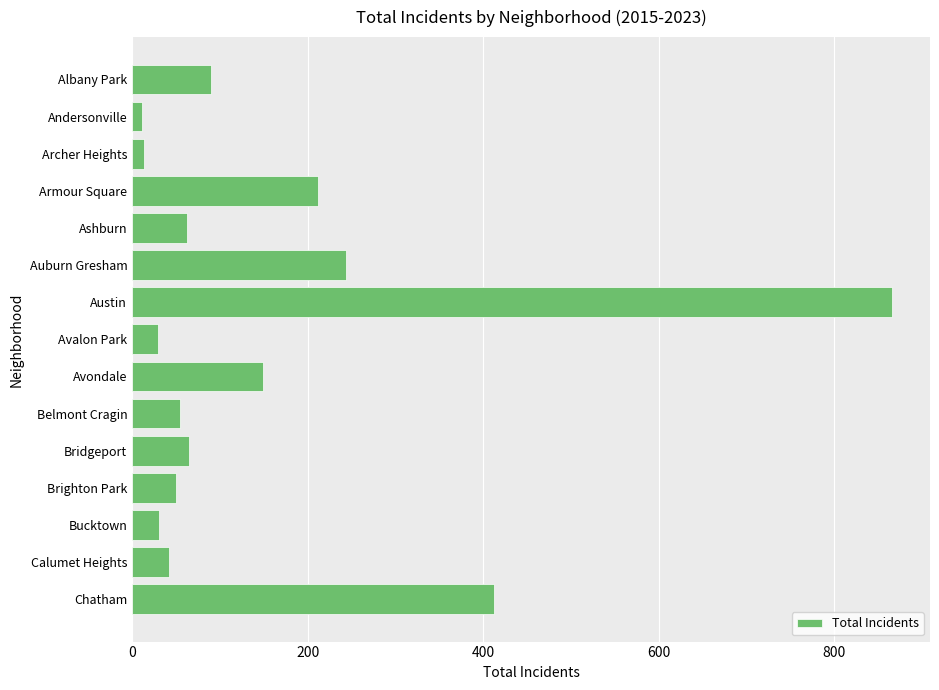

Approximately how many times larger is the value at Ashburn compared to Bridgeport?

1.0